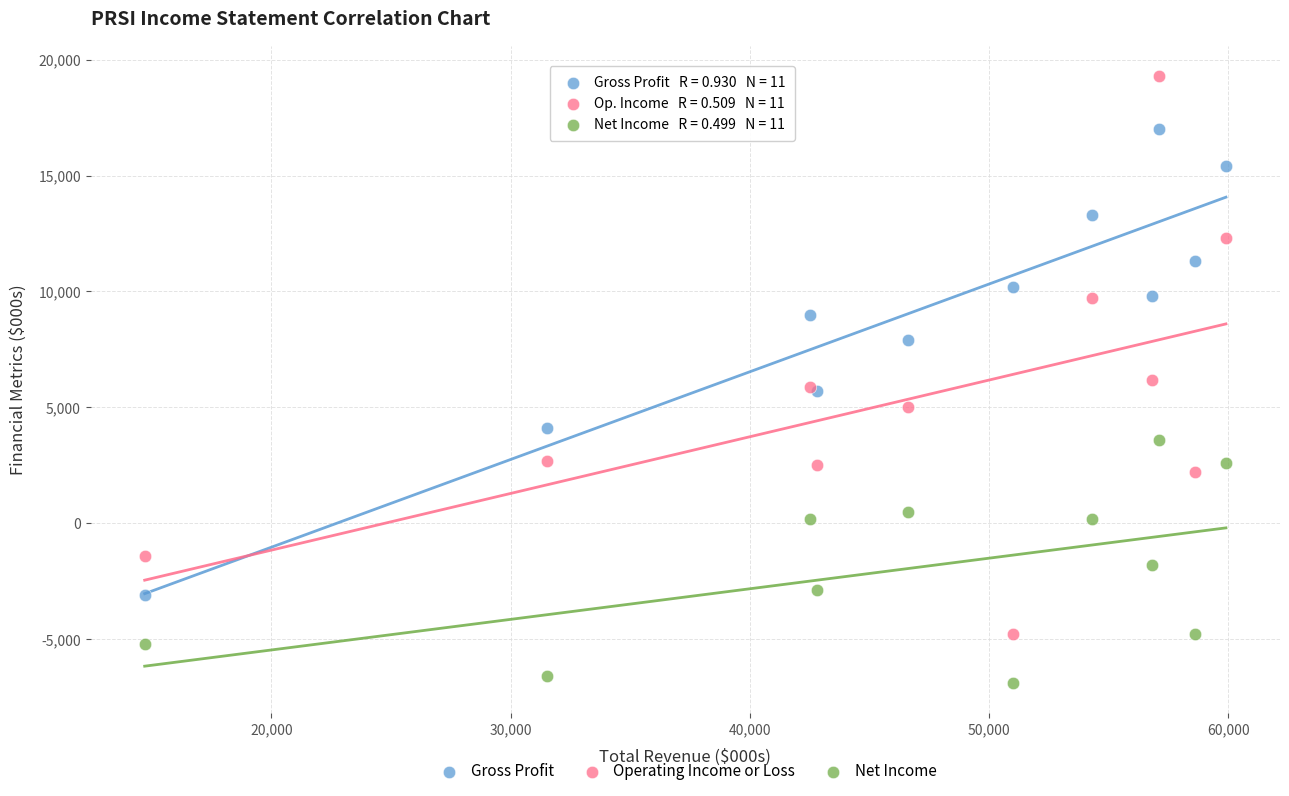

In the Operating Income or Loss series, what Y value is closest to 7250?

6200